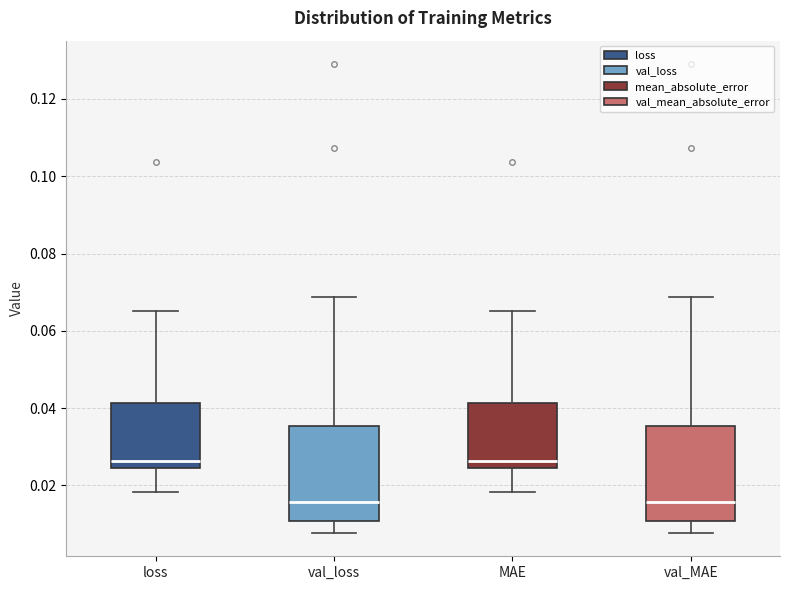

Reading left to right, read every box against the y-axis: the position of its median line, the range the box covers, and the ends of its whiskers. The values are not printed on the chart, so give them approximately, as read against the axis.

loss: median 0.026, box 0.024 to 0.042, whiskers 0.018 to 0.066
val_loss: median 0.016, box 0.010 to 0.036, whiskers 0.008 to 0.068
MAE: median 0.026, box 0.024 to 0.042, whiskers 0.018 to 0.066
val_MAE: median 0.016, box 0.010 to 0.036, whiskers 0.008 to 0.068